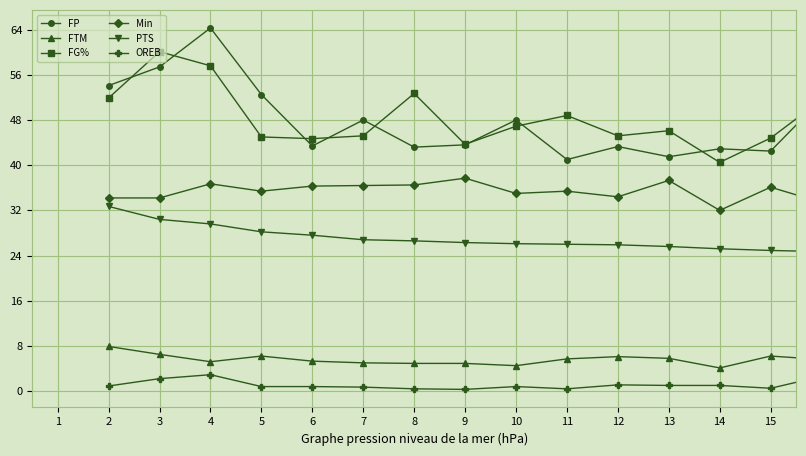

List the series in order of their peak value, highest first.

FP, FG%, Min, PTS, FTM, OREB